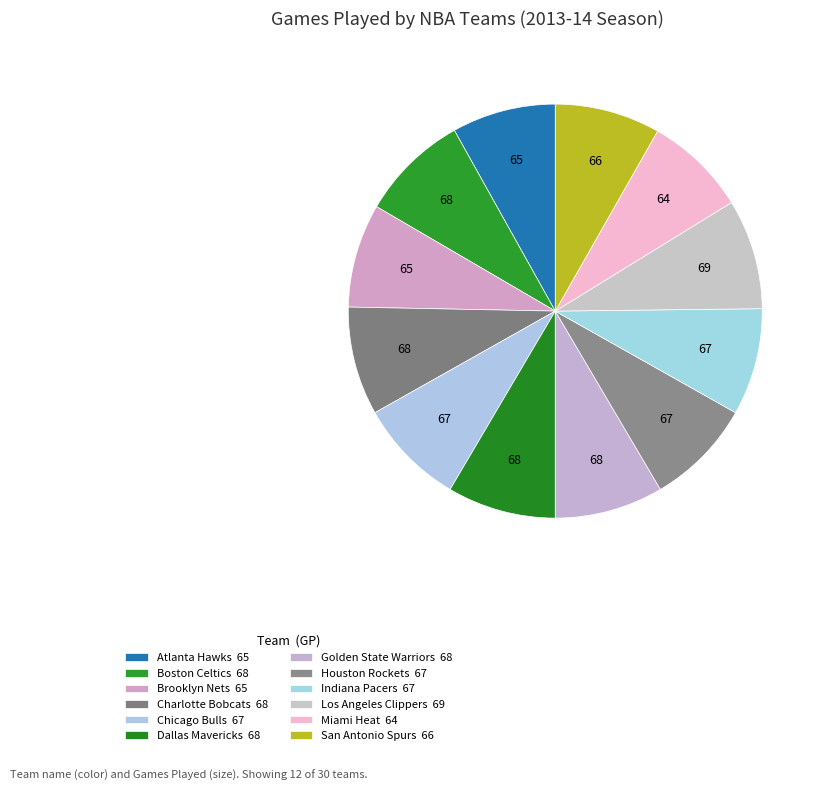

What percentage is NOT represented by Chicago Bulls?

91.6%